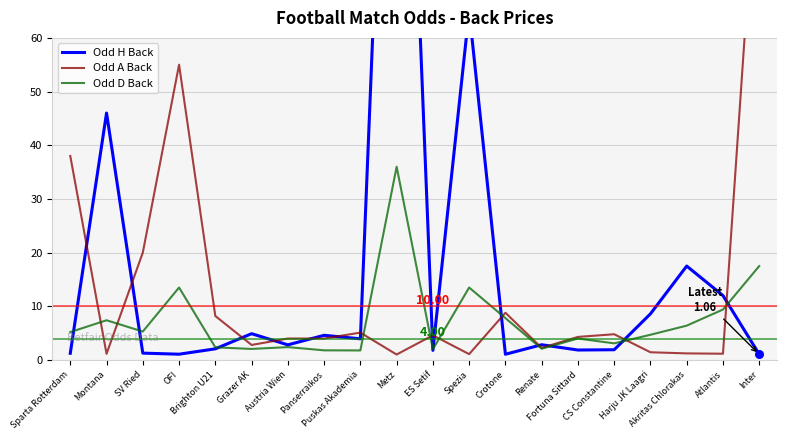

What are all the series names shown in the legend?

Odd H Back, Odd A Back, Odd D Back